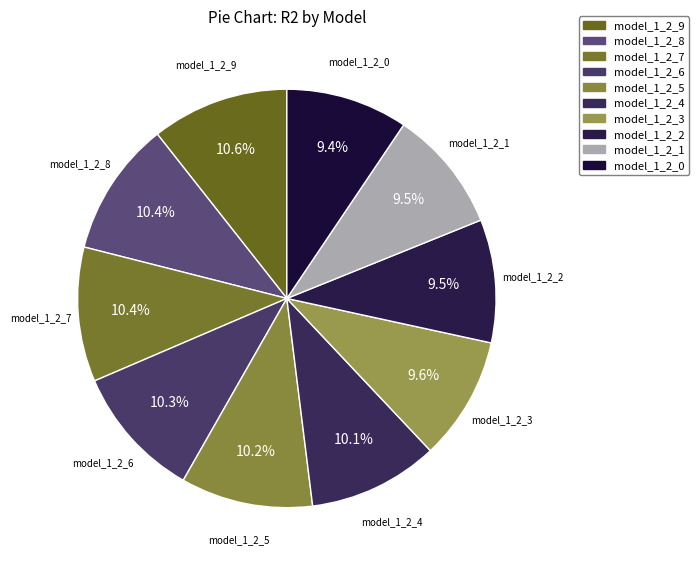

Between model_1_2_2 and model_1_2_4, which is larger?

model_1_2_4